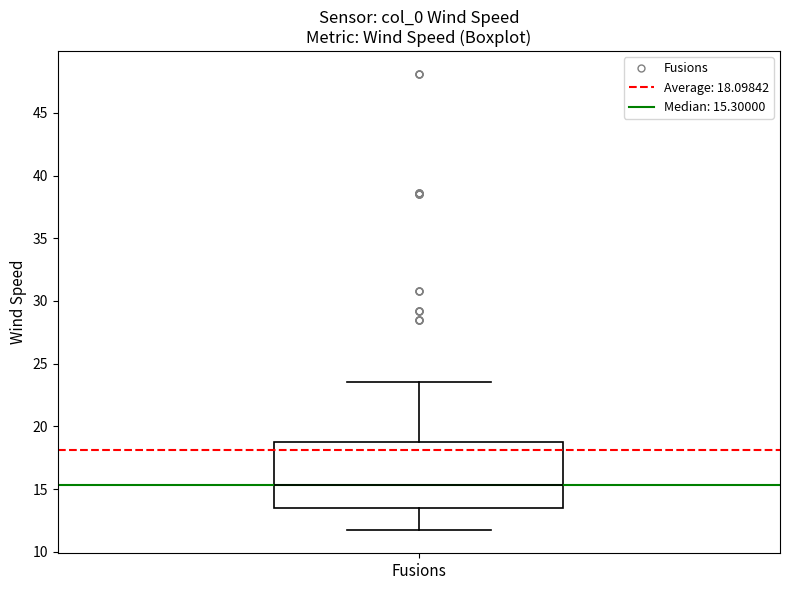

Transcribe this box plot: give where the median line is, the range the box spans, and where the two whiskers end, as read against the y-axis. The values are not printed on the chart, so give them approximately, as read against the axis.

median 15.5, box 13.5 to 19.0, whiskers 11.5 to 23.5